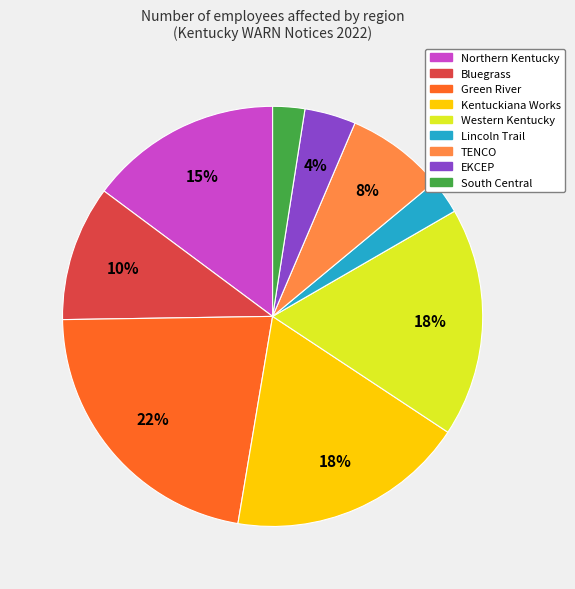

To the nearest percent, what is the average slice percentage?

11%